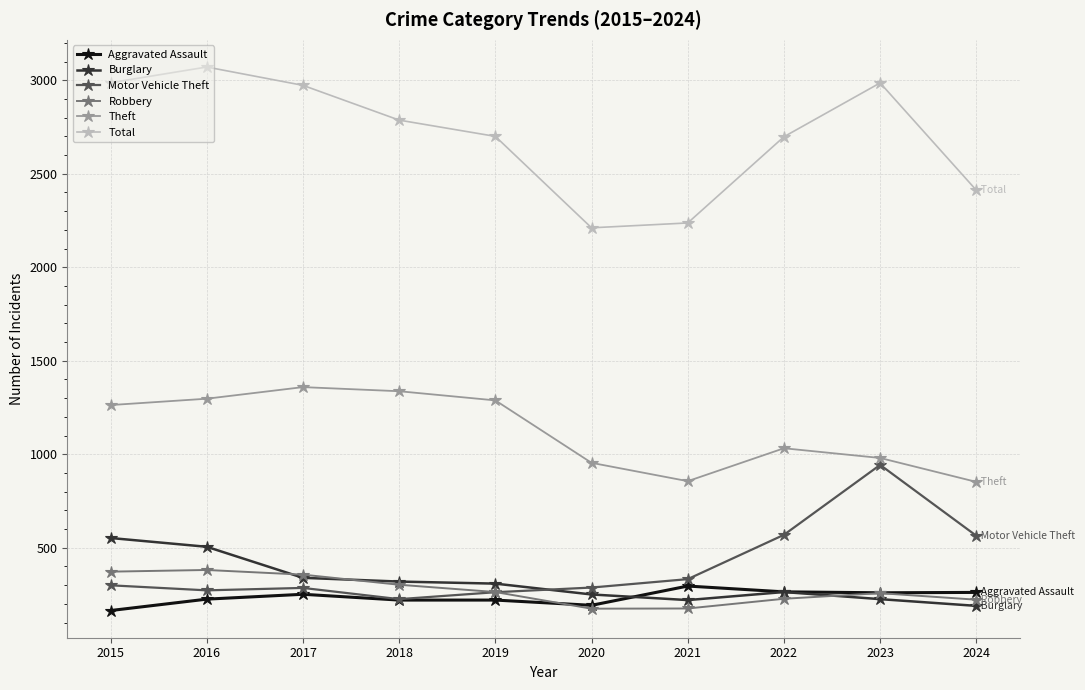

What is the average value of the Total series?

2706